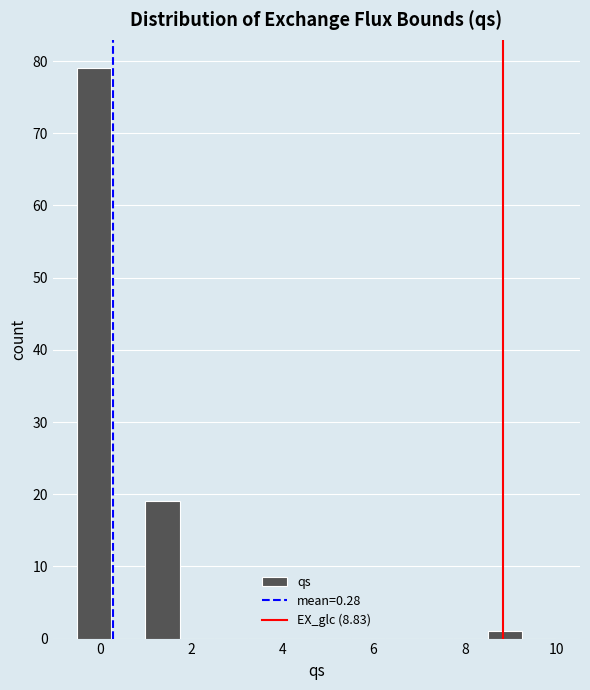

Around what value on the x-axis is the tallest bar? Give the approximate position of its centre, as read against the axis.

-0.2